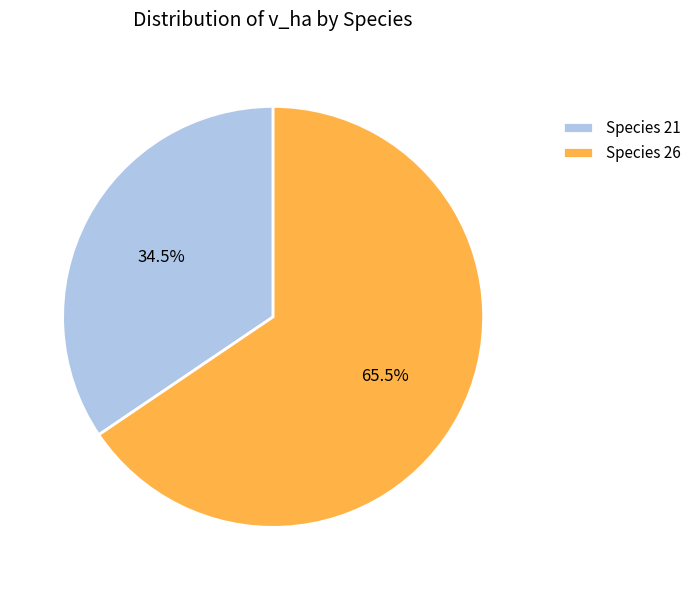

Combined, do Species 21 and Species 26 account for over 50%?

Yes